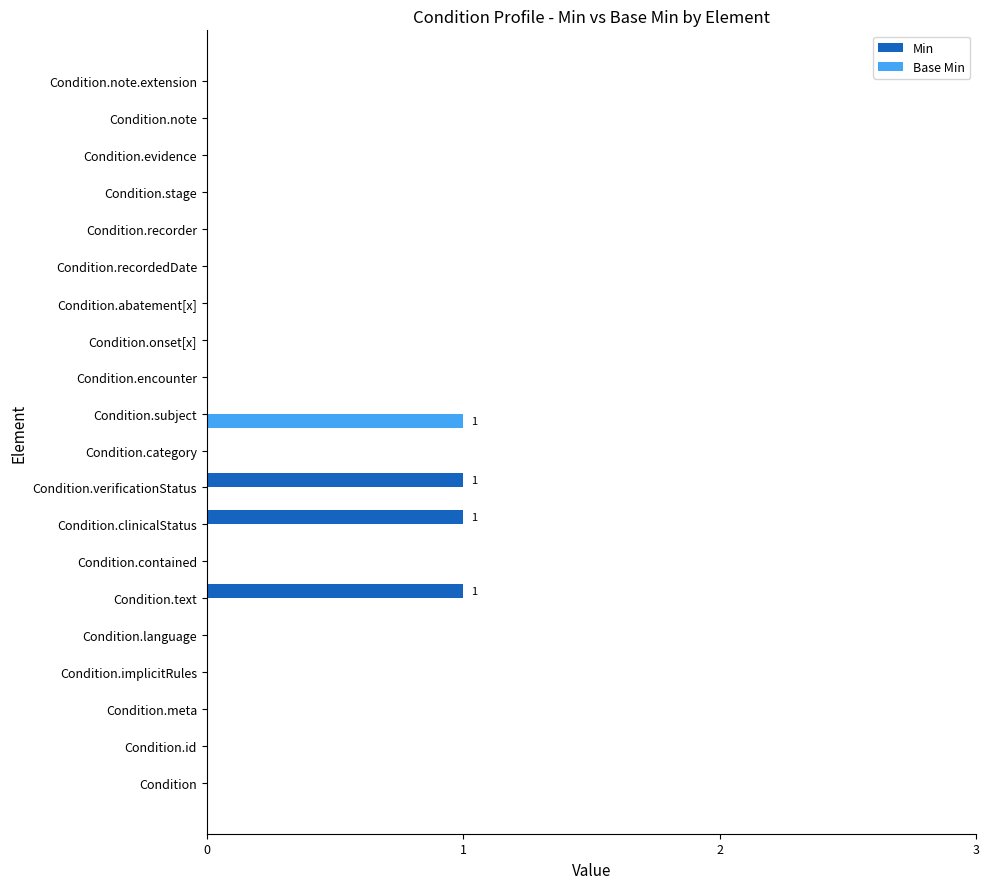

The Base Min series shows 0 at Condition.id. True or false?

True